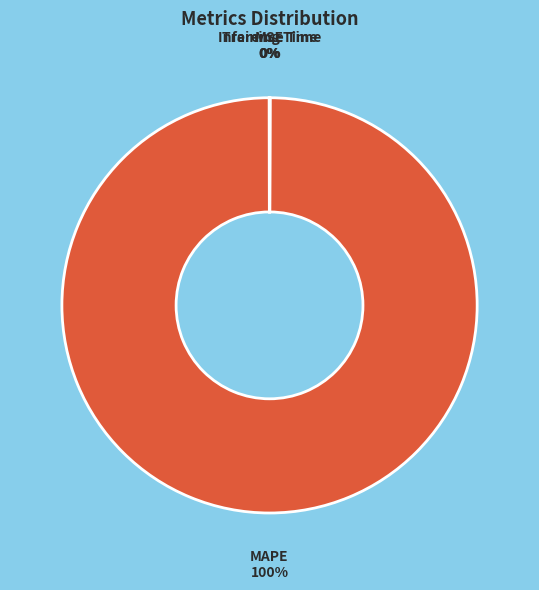

Is it true that MAPE is 100% of the pie?

True